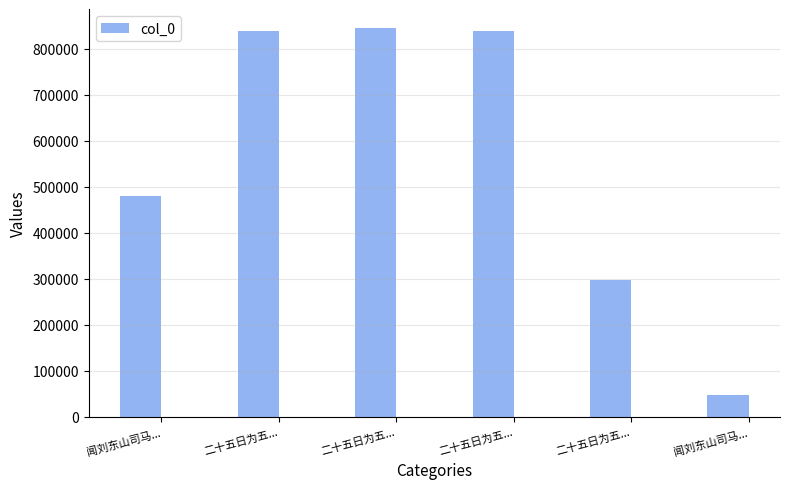

What is the sum of all values?

3347628